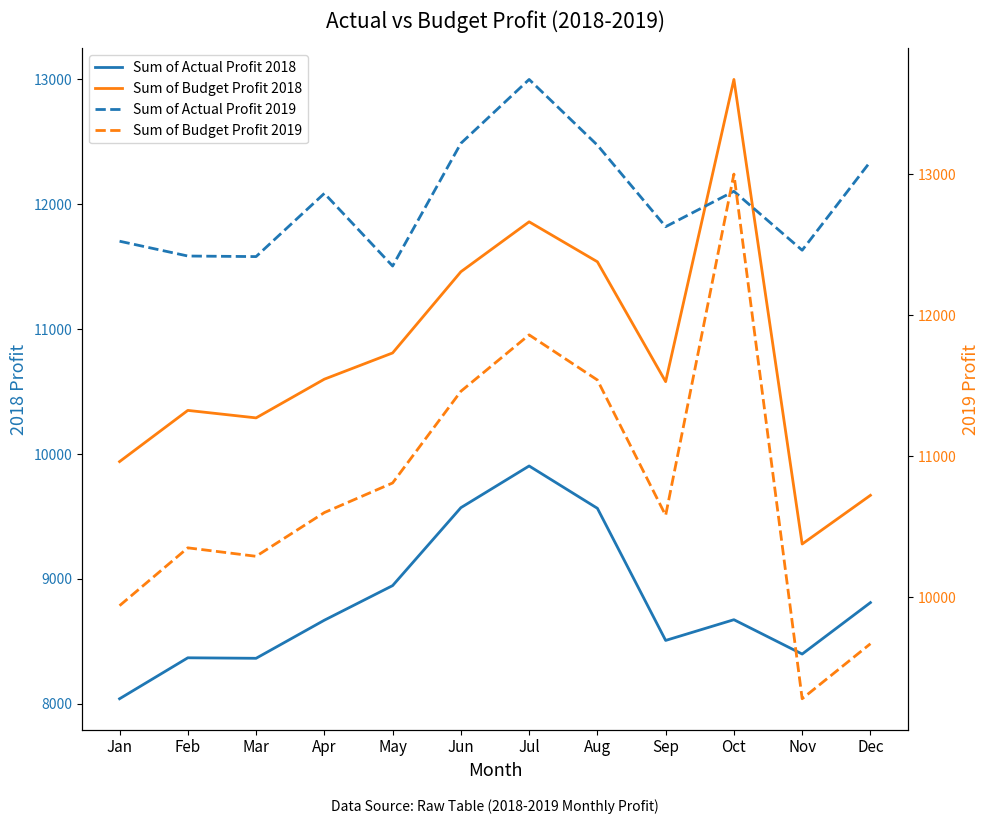

How many interior local valleys does the Sum of Budget Profit 2018 series have?

3